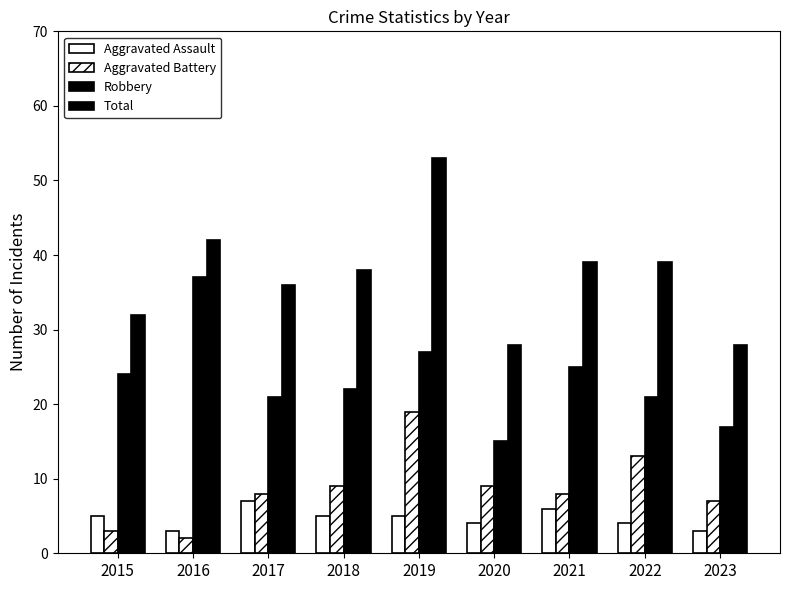

Count the number of categories in the chart.

9